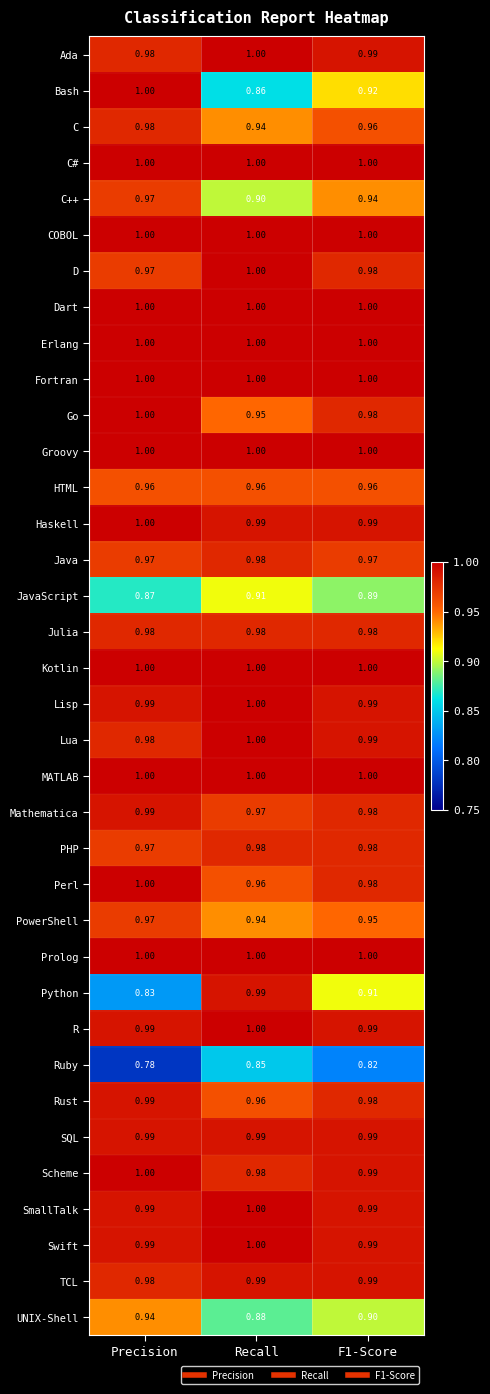

At which label is TCL closest to 0?

Precision